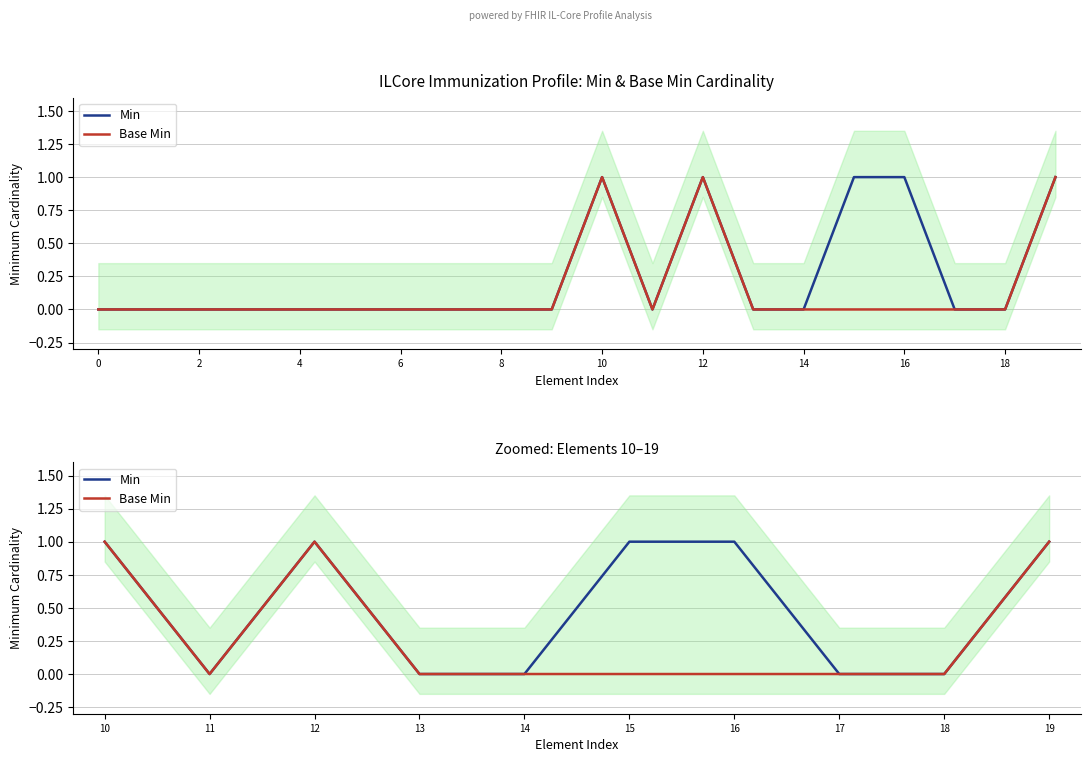

How many data points in Min are less than 1?

5